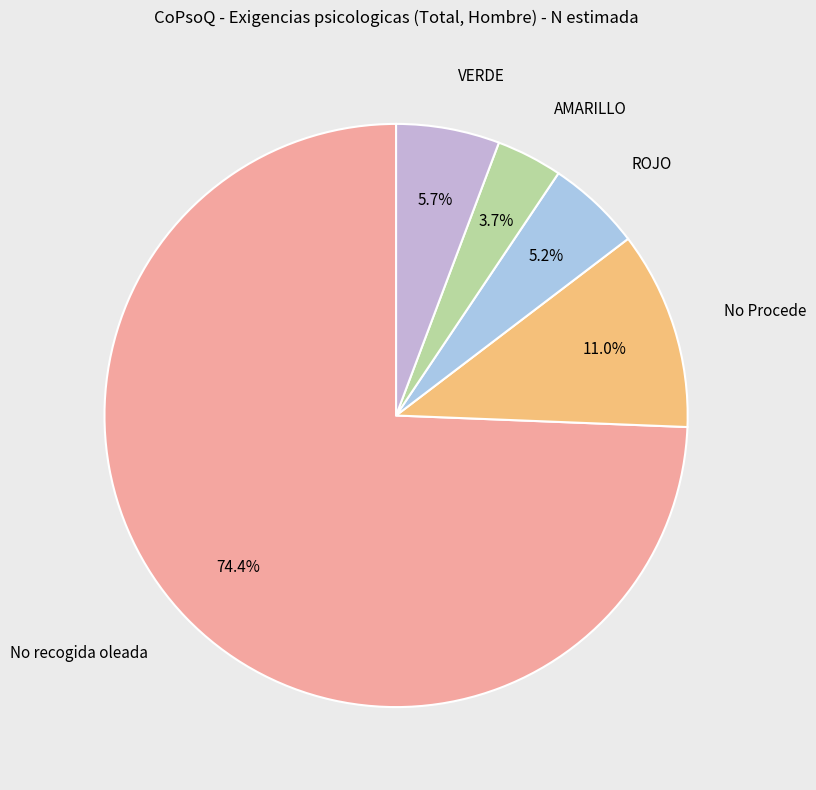

Does VERDE represent more than half of the total?

No